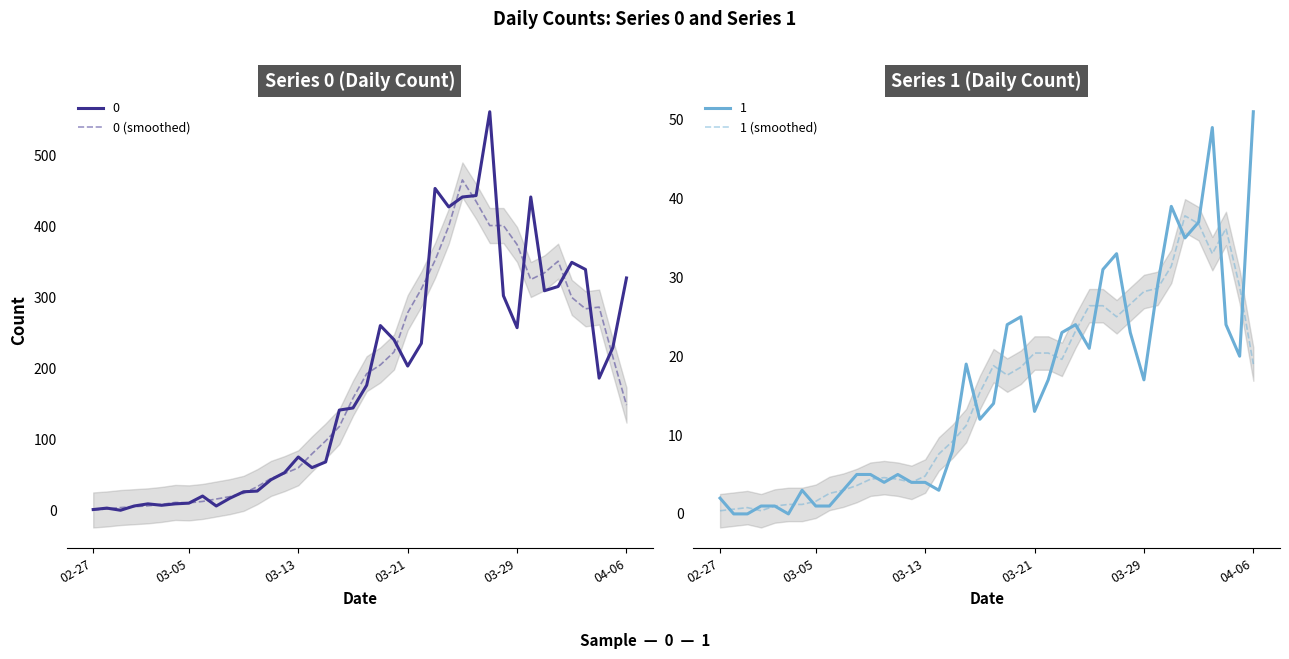

Is it true that 1 (smoothed) equals 19.6 at 25?

True